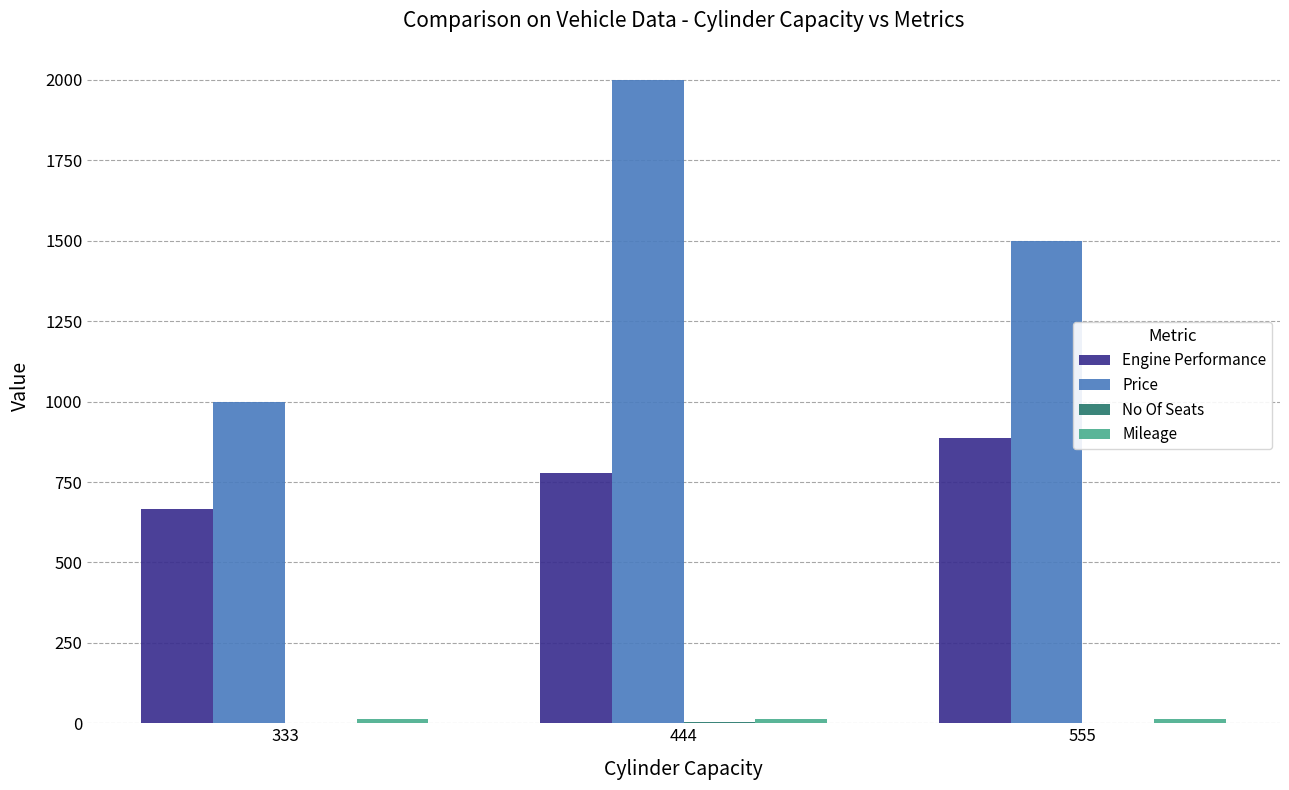

How many groups of bars are there?

3